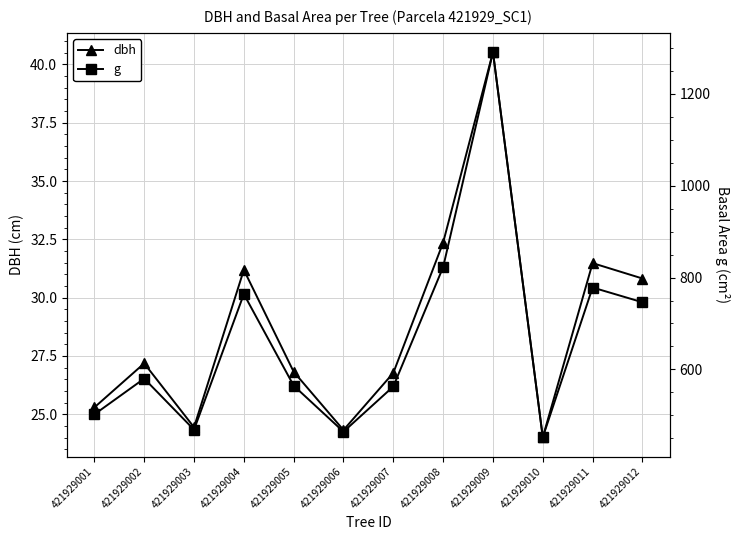

How many data points in dbh are above 27?

6